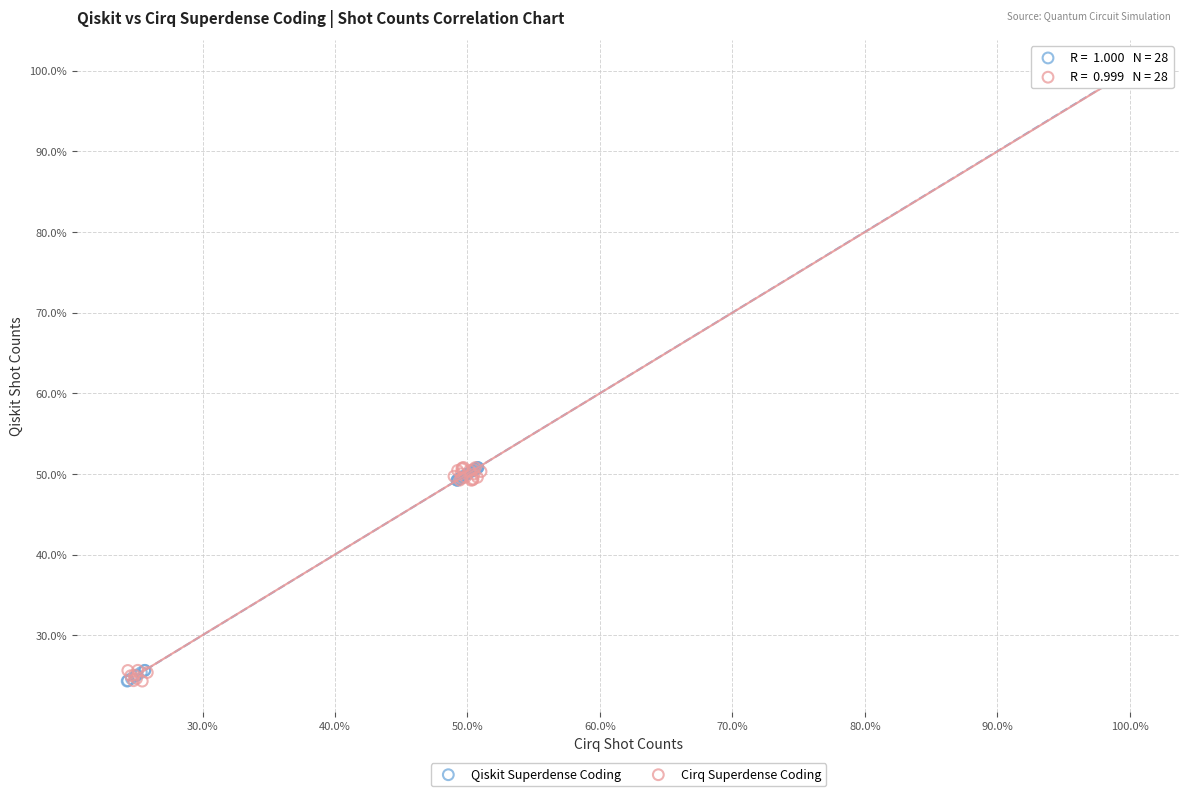

What are all the series names shown in the legend?

Qiskit Superdense Coding, Cirq Superdense Coding